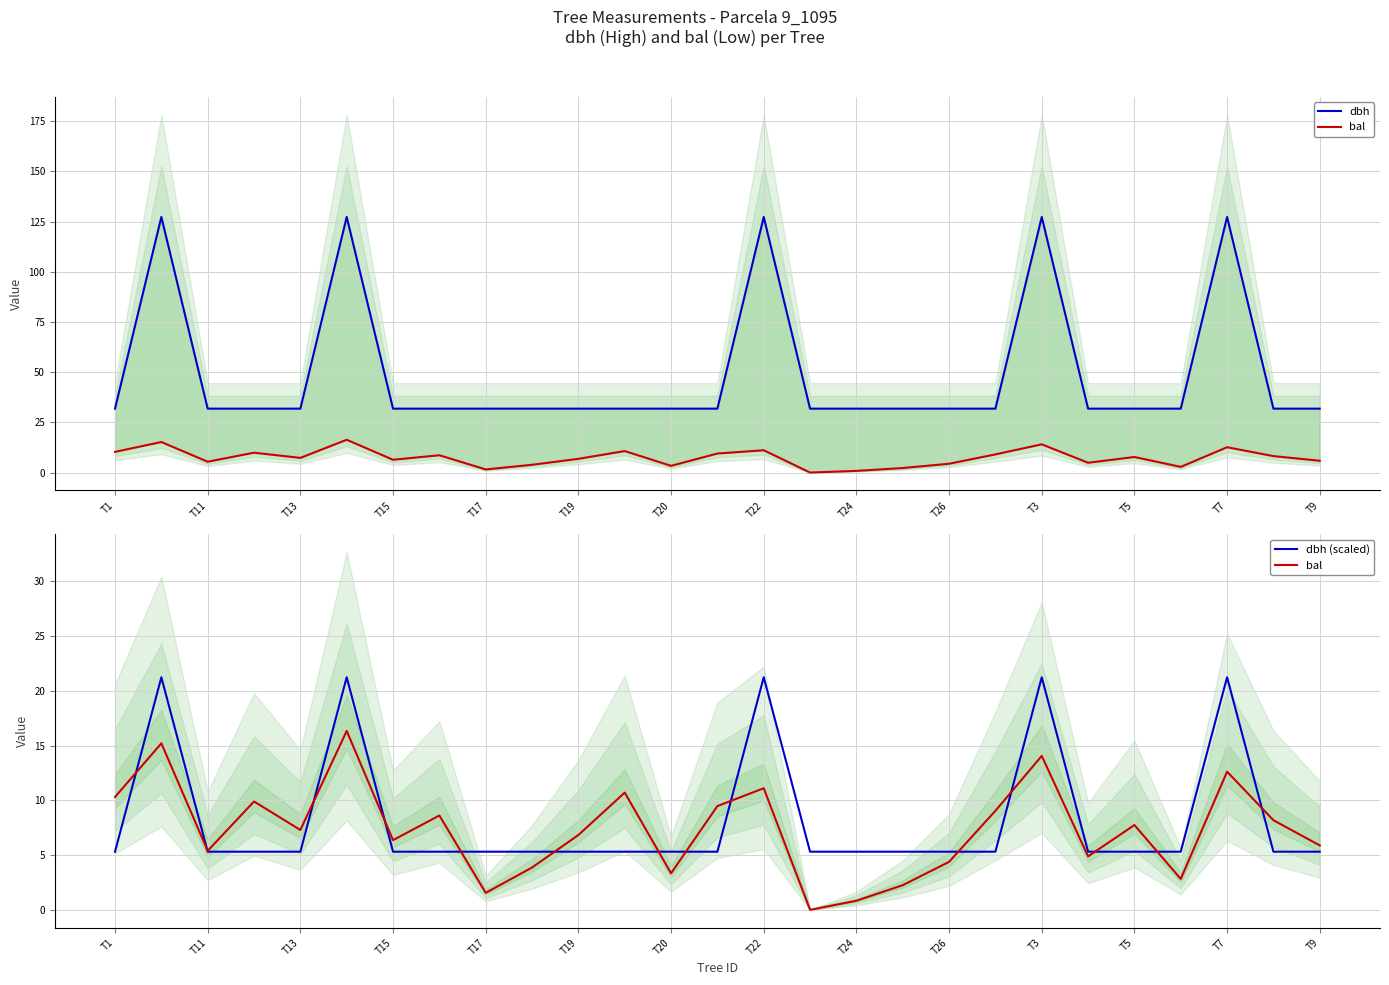

True or false: dbh has more than 0 interior local peaks.

True